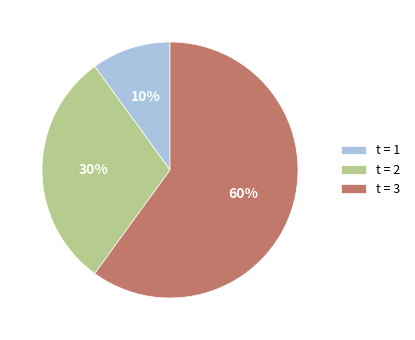

Does any single category account for the majority?

Yes